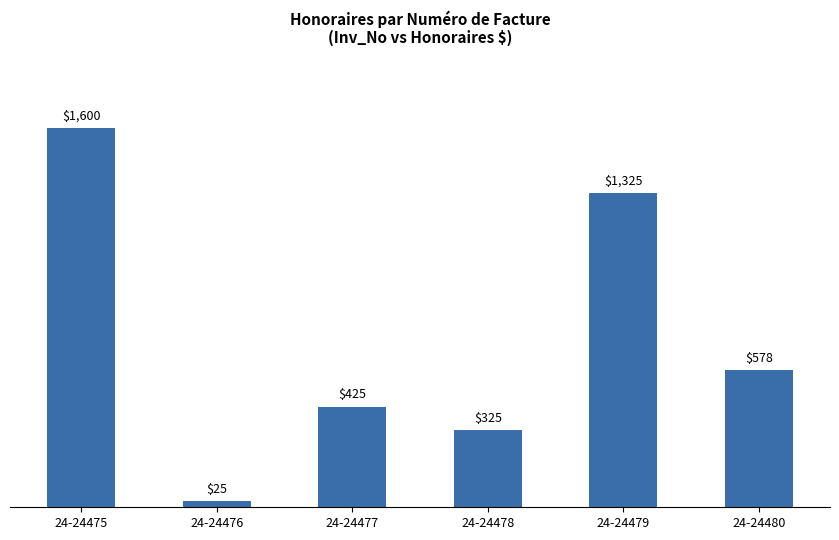

What is the sum of the values at 24-24480 and 24-24475?

2177.5